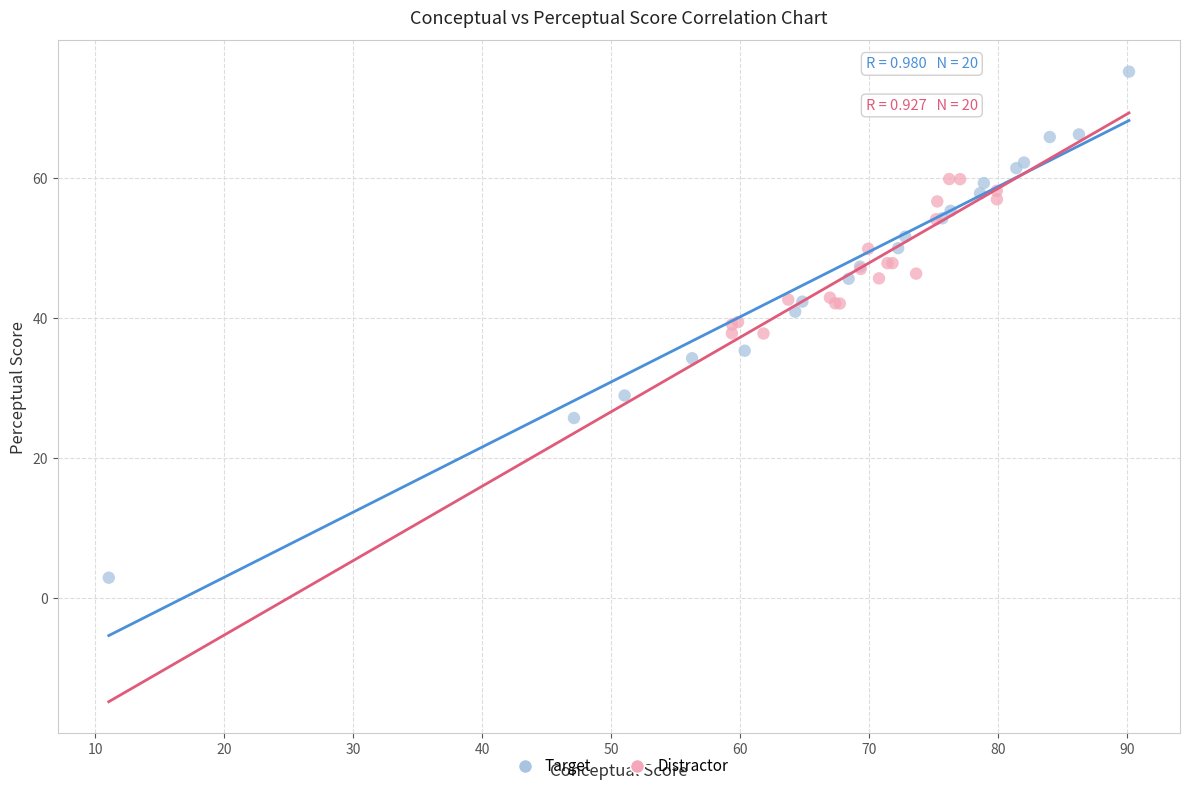

Which series contains the highest Y value?

Target